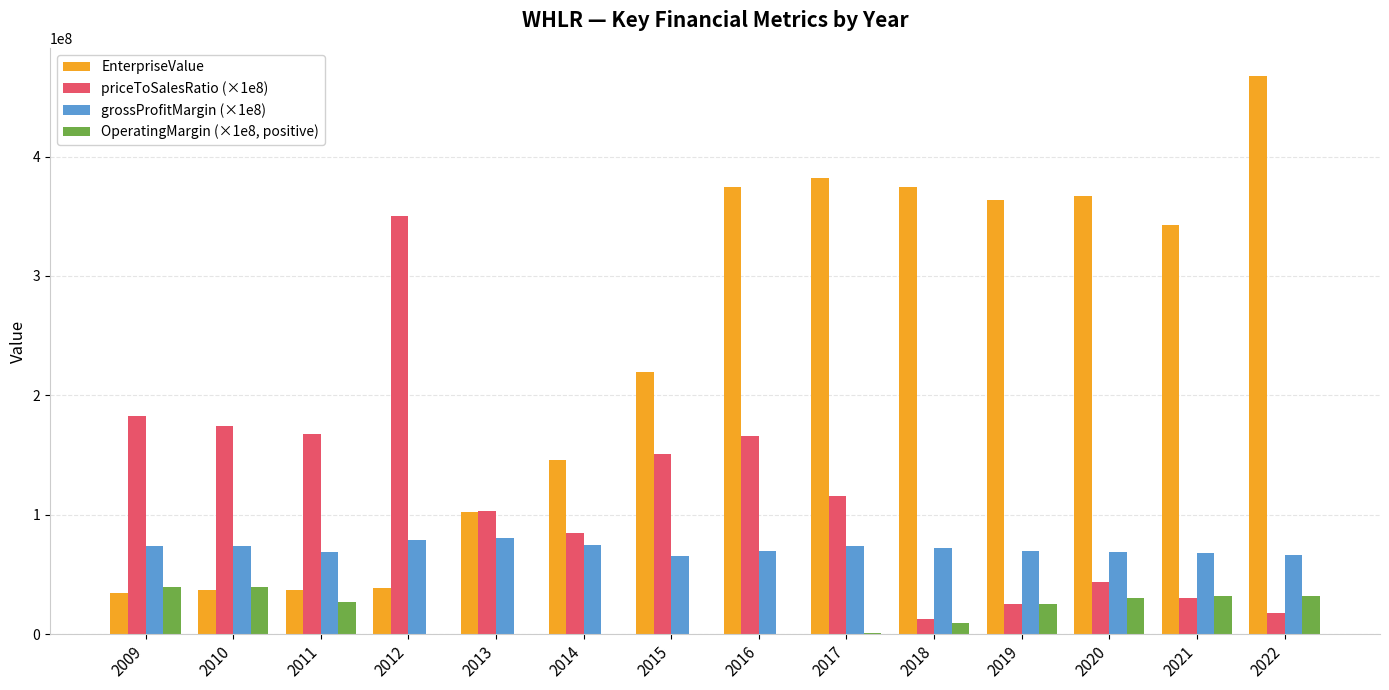

What is the sum of the priceToSalesRatio (×1e8) values at 2013 and 2017?

218705248.2